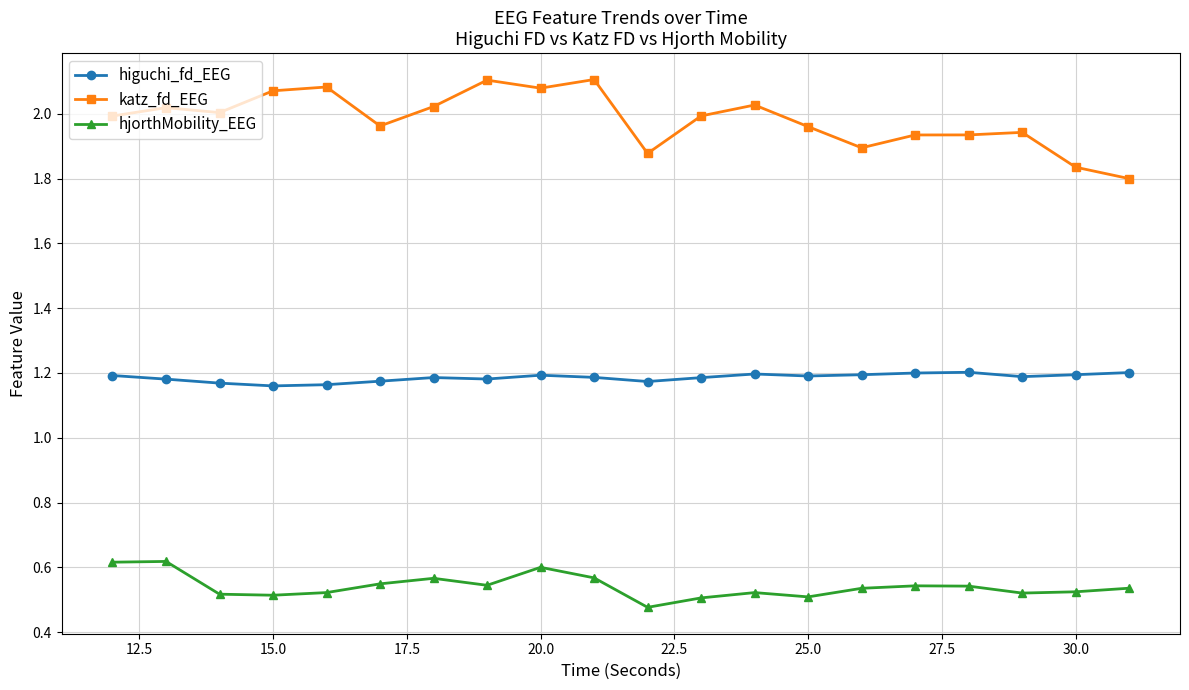

What are all the series names shown in the legend?

higuchi_fd_EEG, katz_fd_EEG, hjorthMobility_EEG